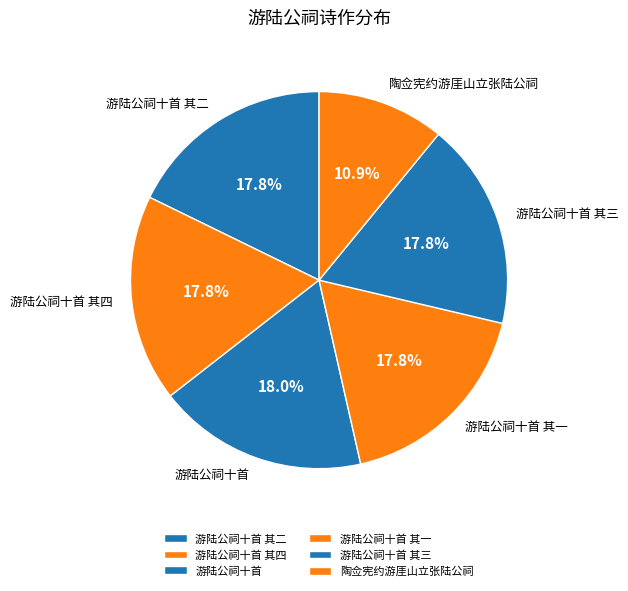

How many slices are in this pie chart?

6